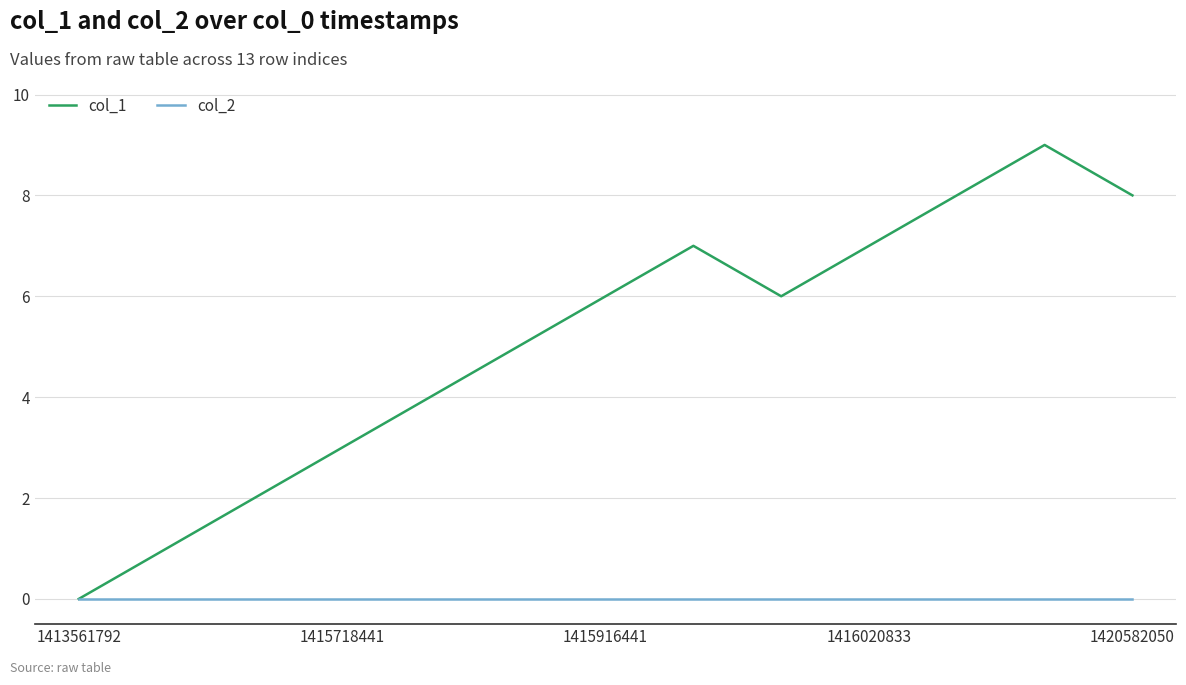

Which series has the widest spread of values?

col_1